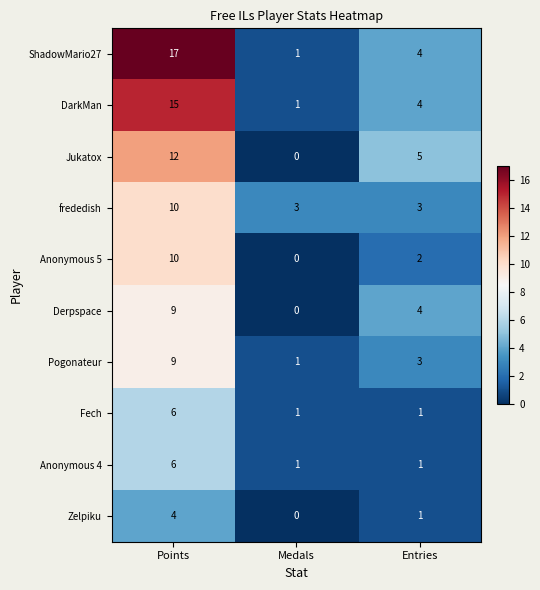

The value of Zelpiku at Entries is 1. True or false?

True